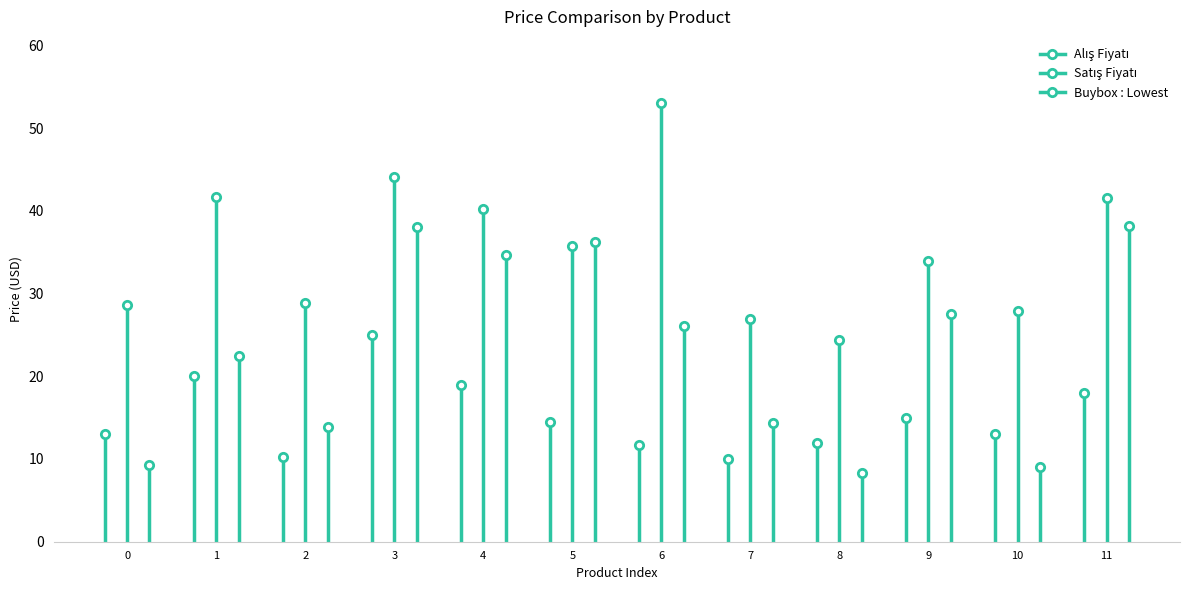

Which series has the largest range (max minus min)?

Buybox : Lowest